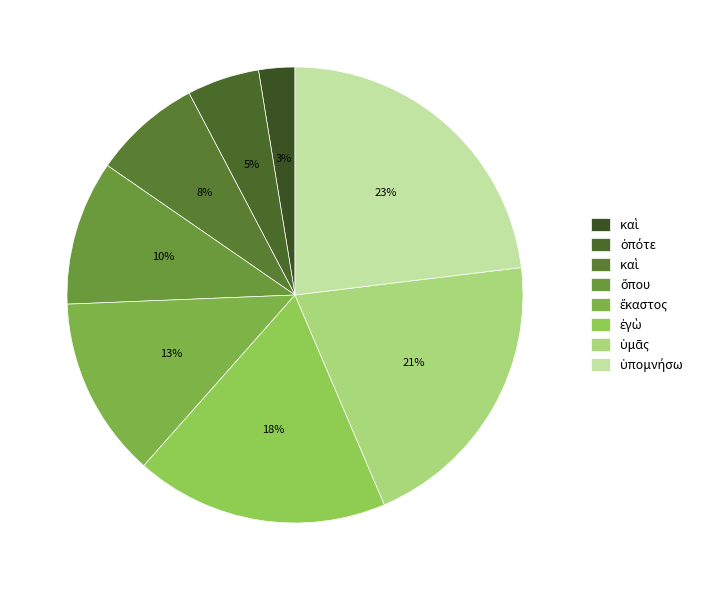

Count the number of slices in the pie.

8